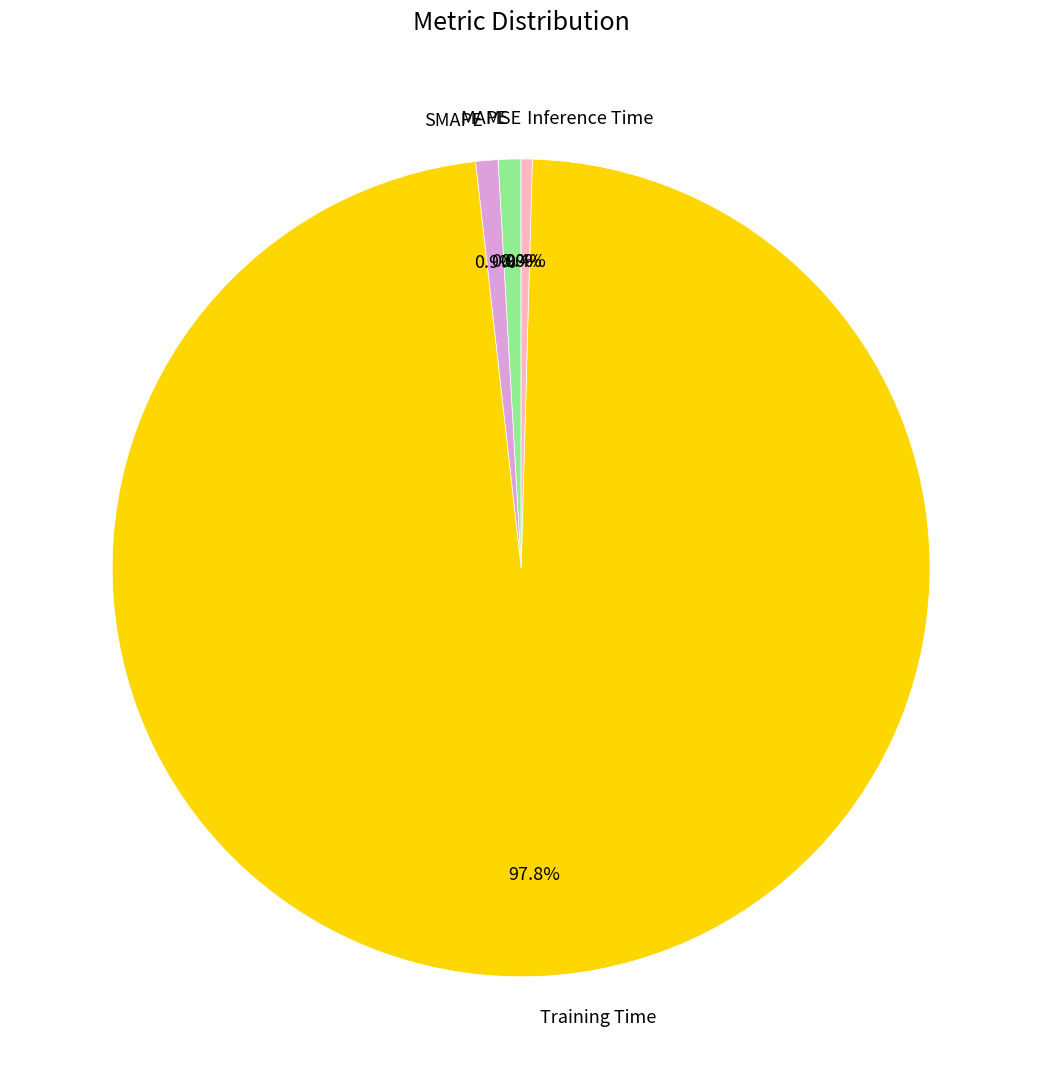

Which category has the biggest portion of the pie?

Training Time